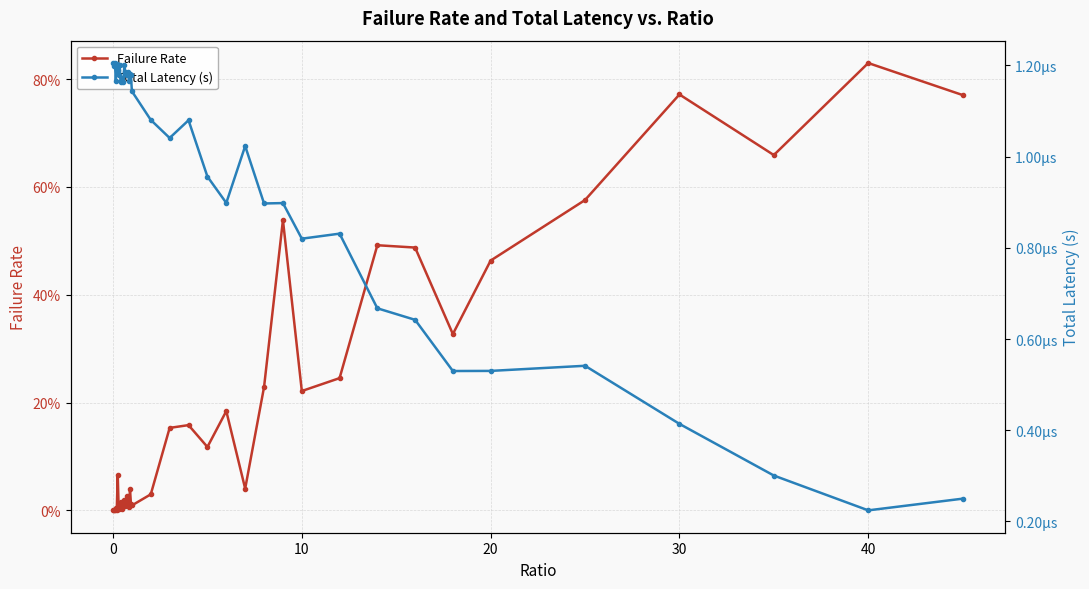

Rank the series at 30 from highest to lowest value.

Failure Rate, Total Latency (s)